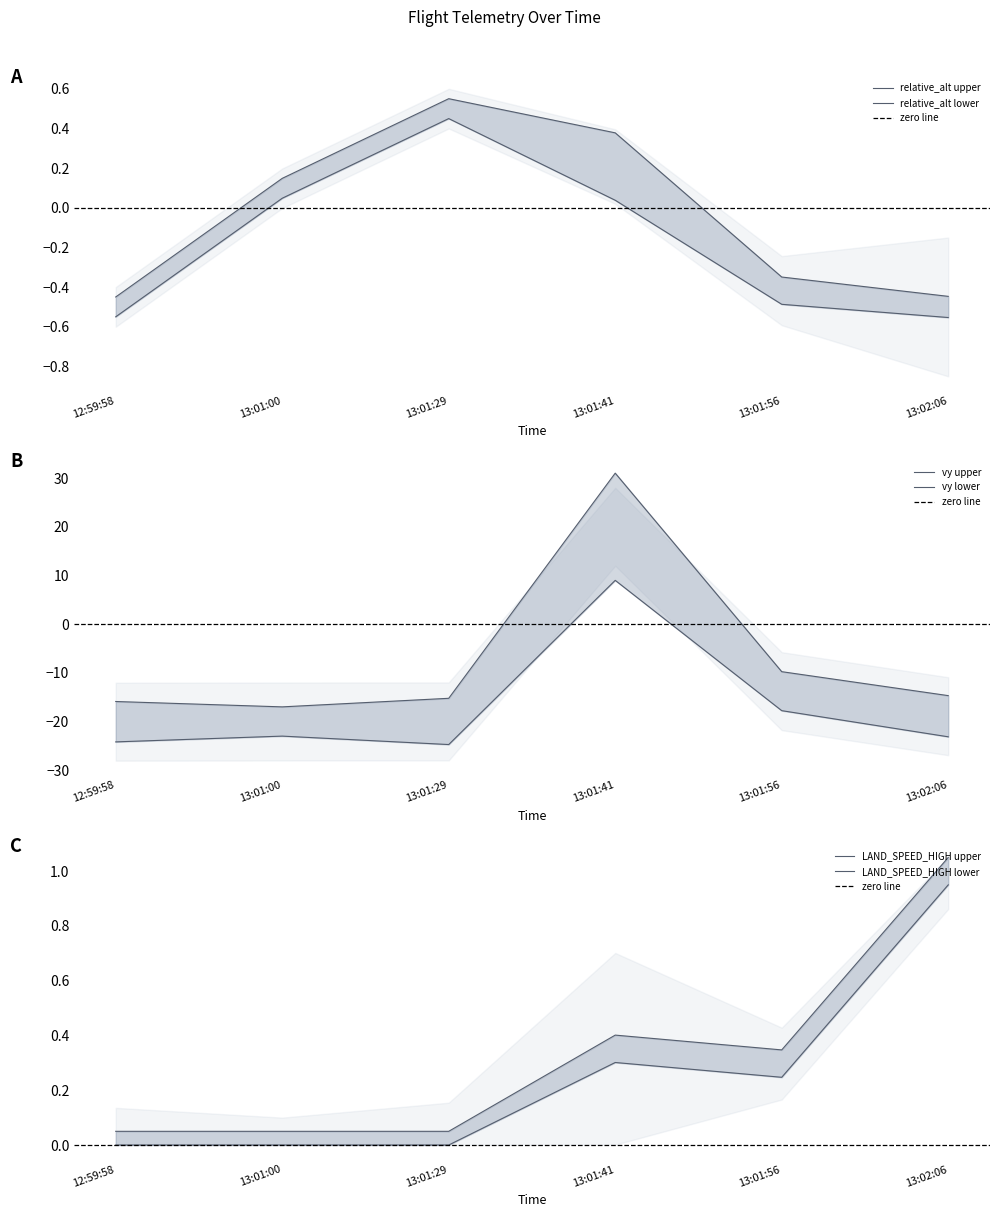

What is the label of the 5th point from the left?

13:01:56